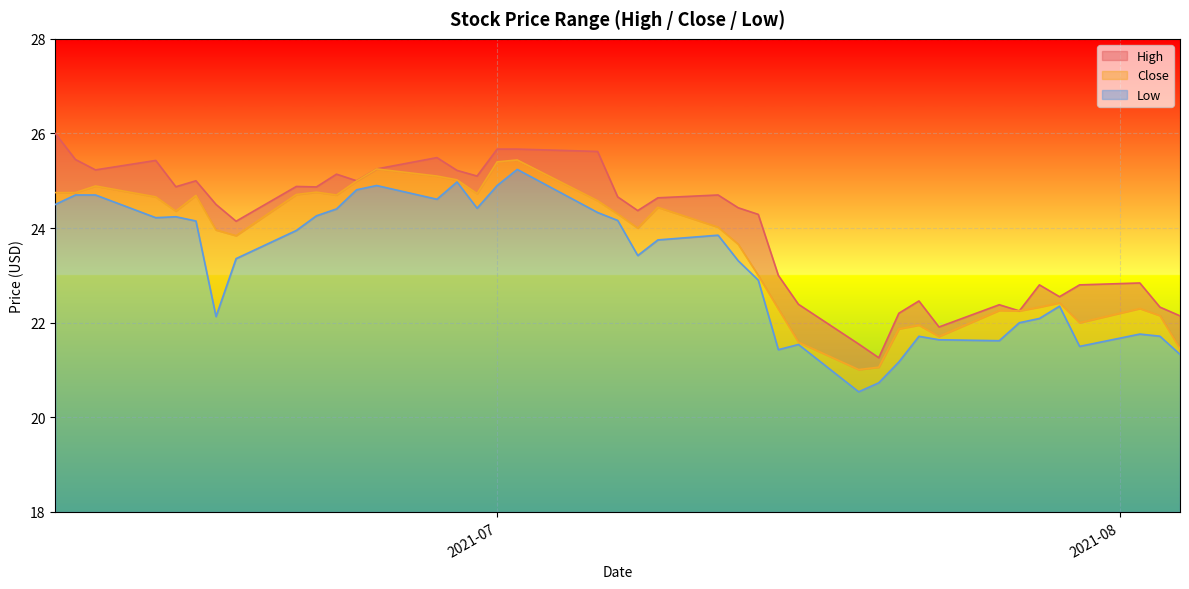

At which label does High first exceed 24?

2021-06-09